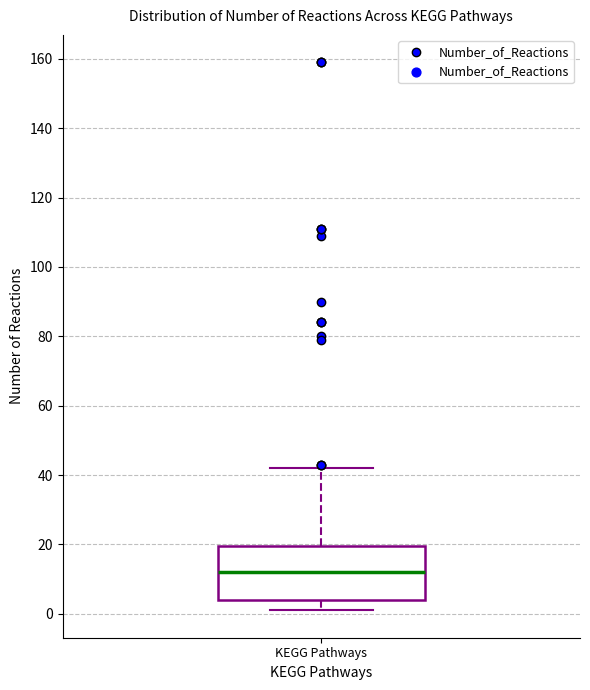

Where does the median line of the box for KEGG Pathways sit on the y-axis? The values are not printed on the chart, so give them approximately, as read against the axis.

12